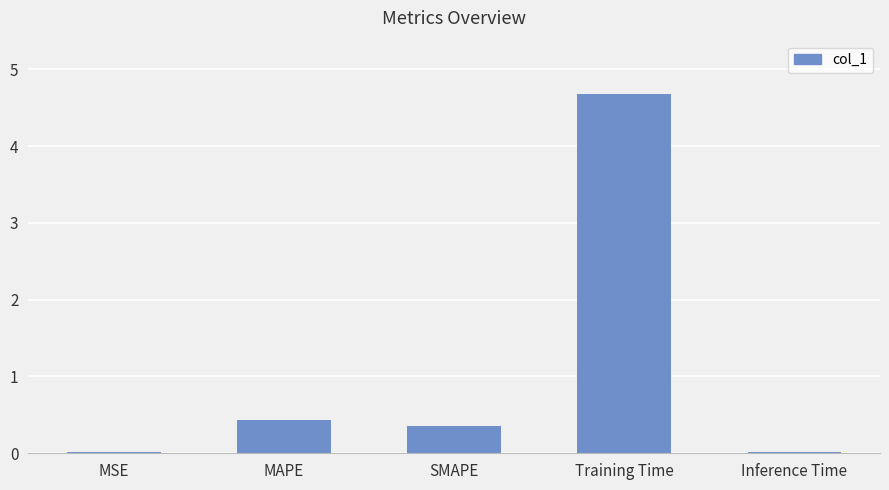

At which label is the value closest to 2?

MAPE